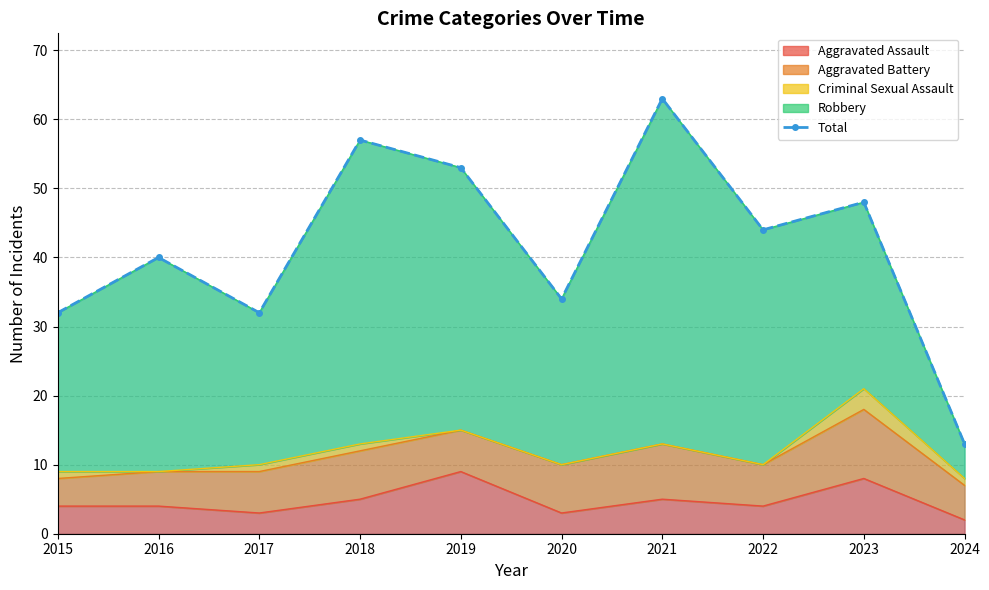

What is the change in value from 2018 to 2021?

+6